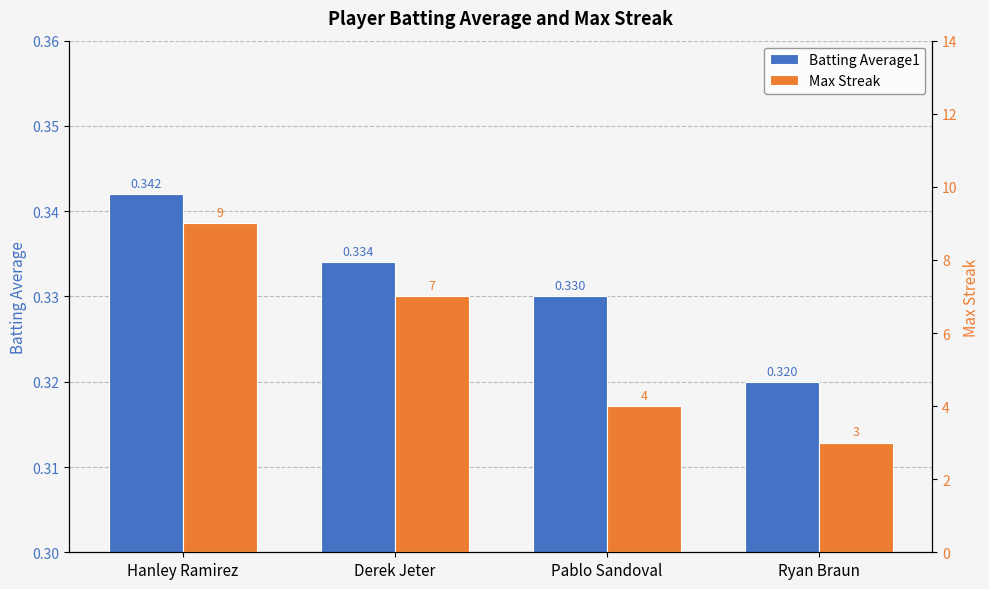

How many bars are there in total?

8